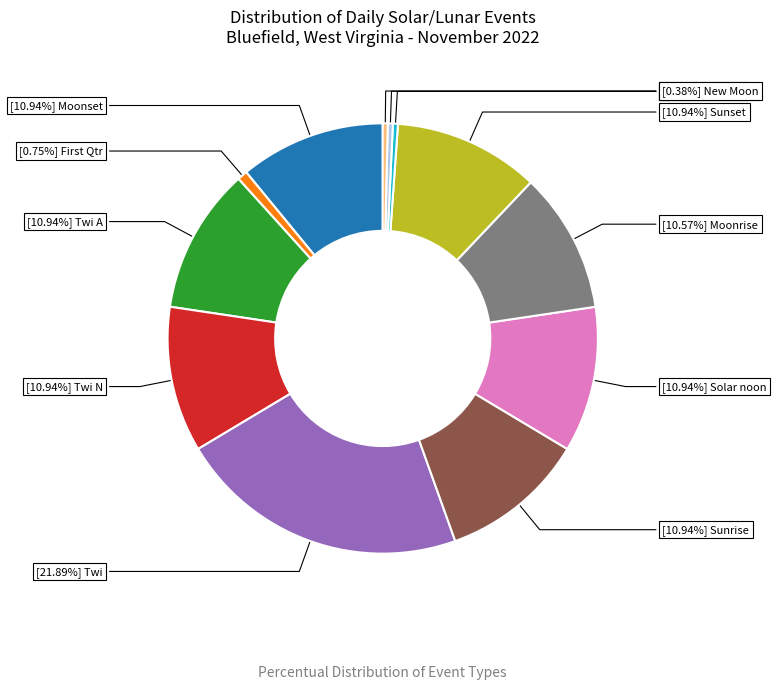

Is there a majority slice in this chart?

No